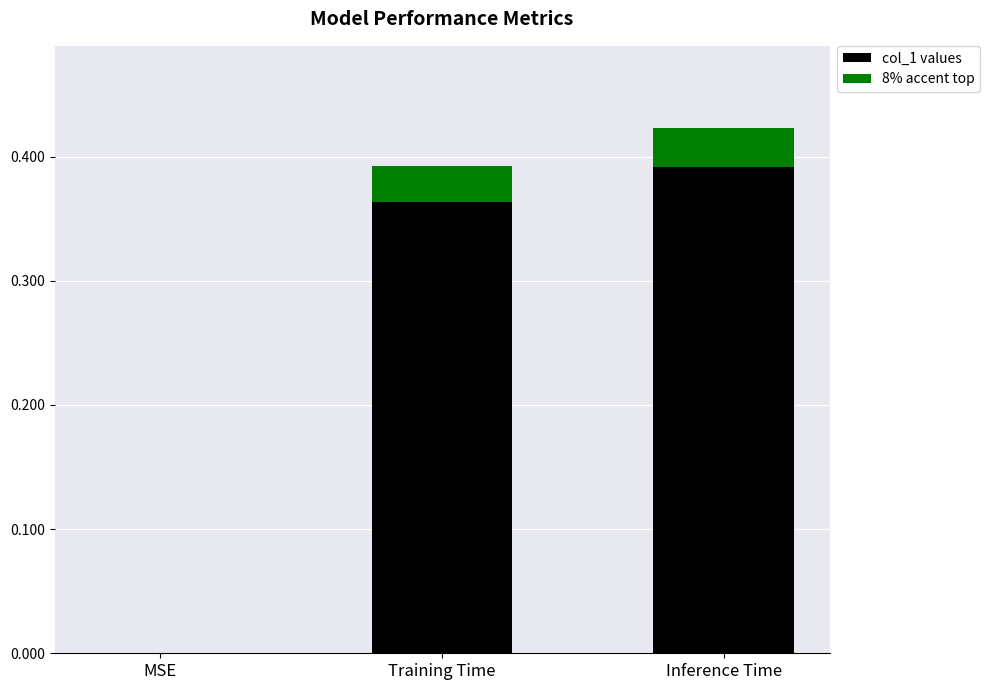

What is the change in value from MSE to Training Time?

+0.4